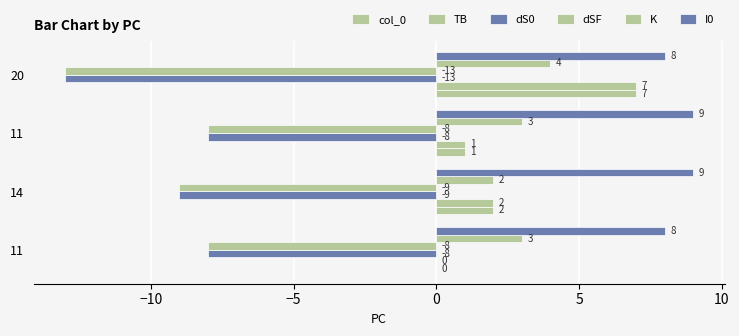

How many data points does each series have?

4